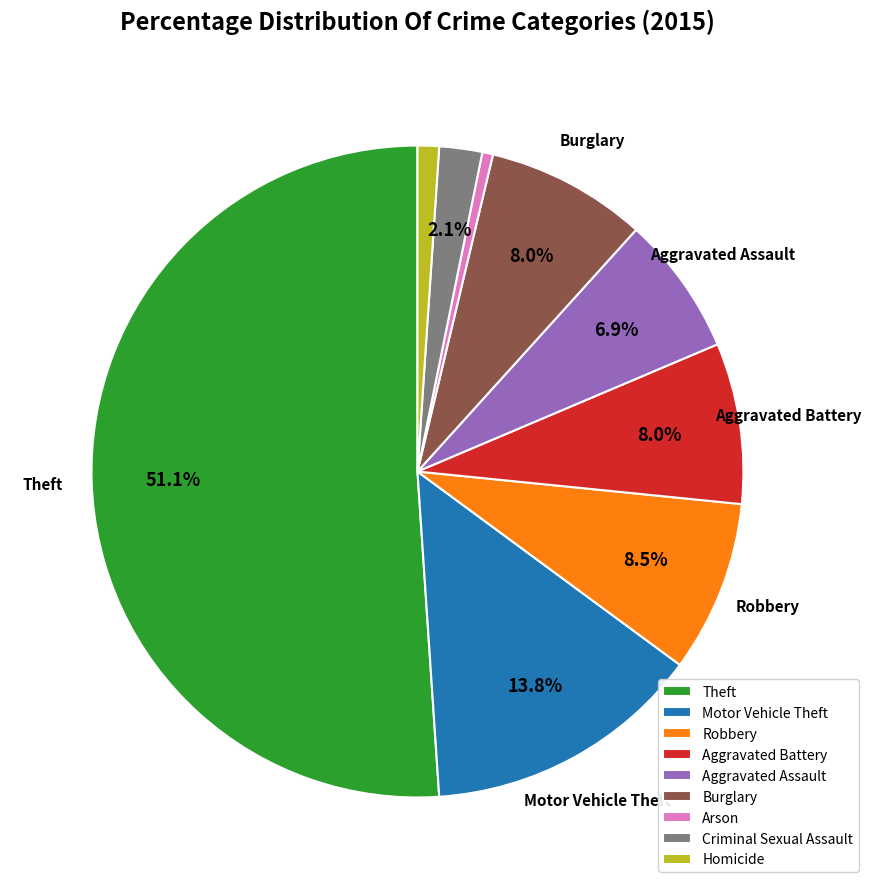

How much of the chart is everything except Robbery?

91.5%